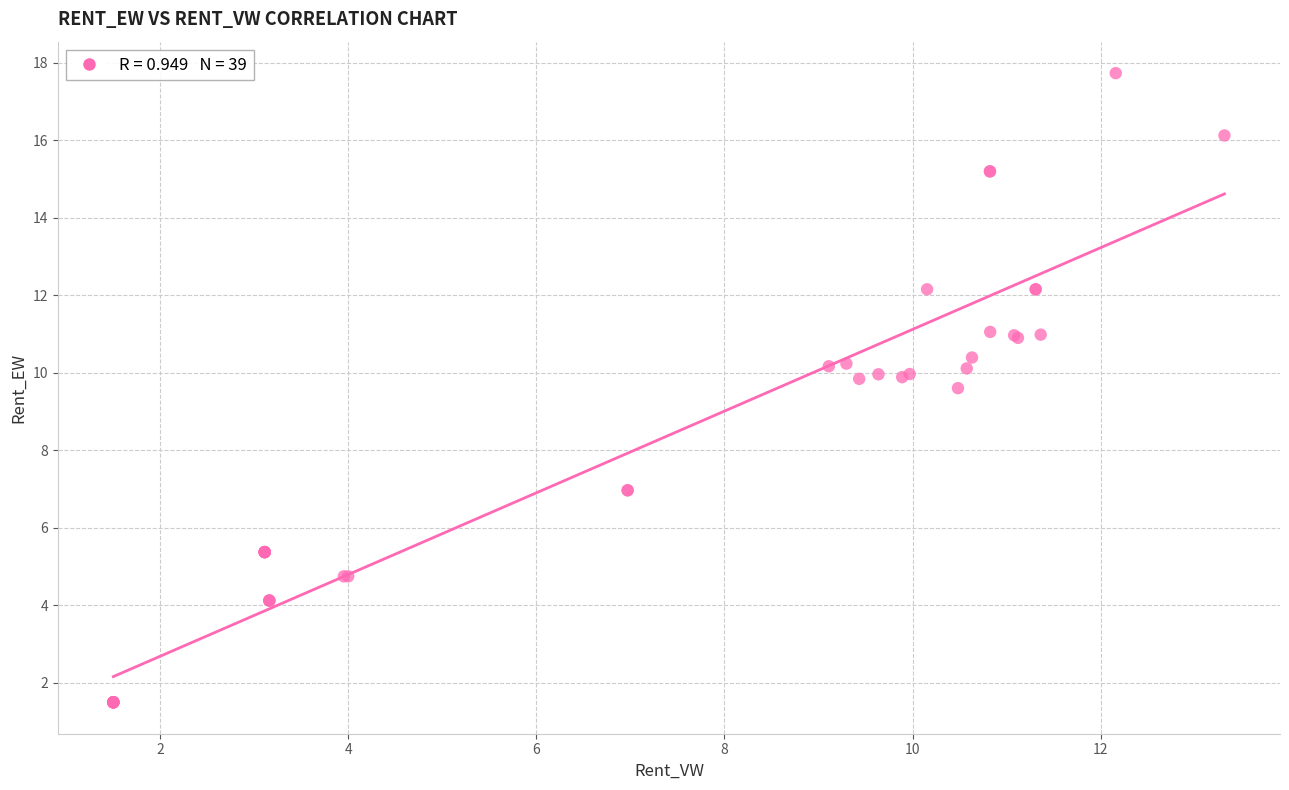

What Y value in the scatter plot is closest to 9?

9.6